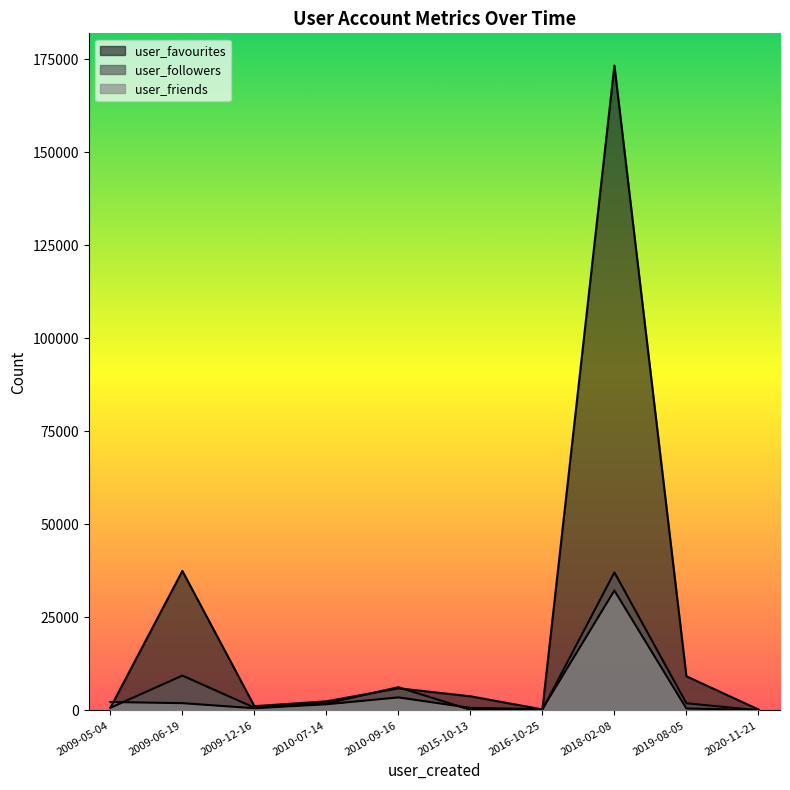

What is the spread (max minus min) of values at 2015-10-13?

3652